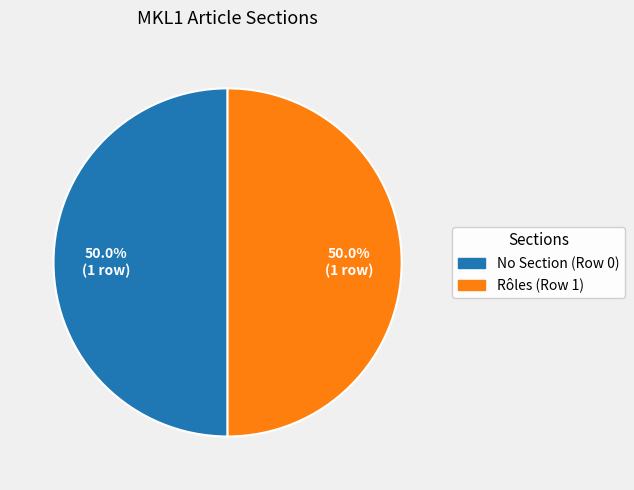

Count the number of slices in the pie.

2